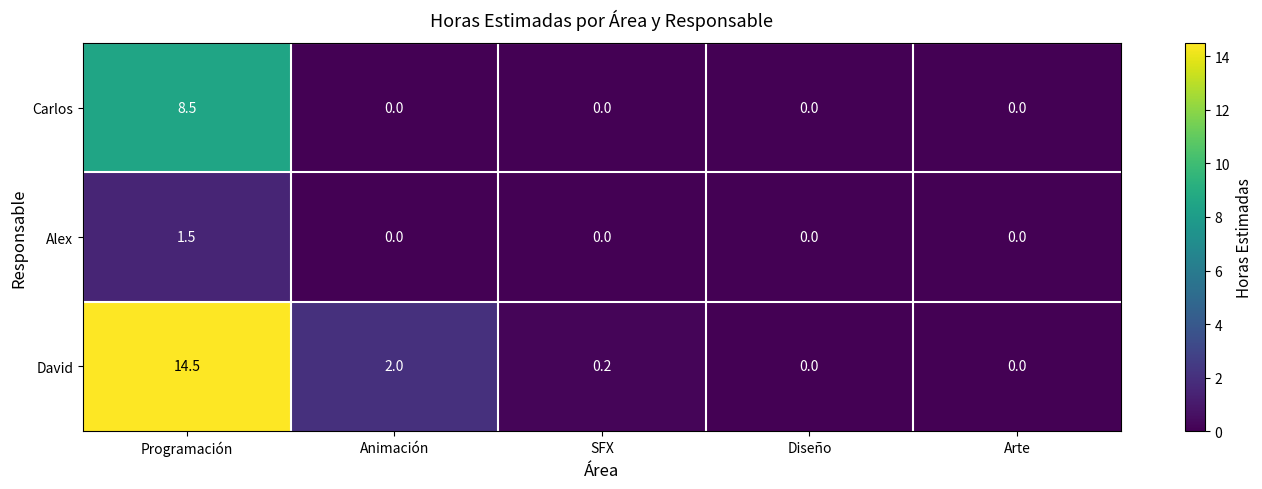

How many Carlos values are between 0 and 1?

4